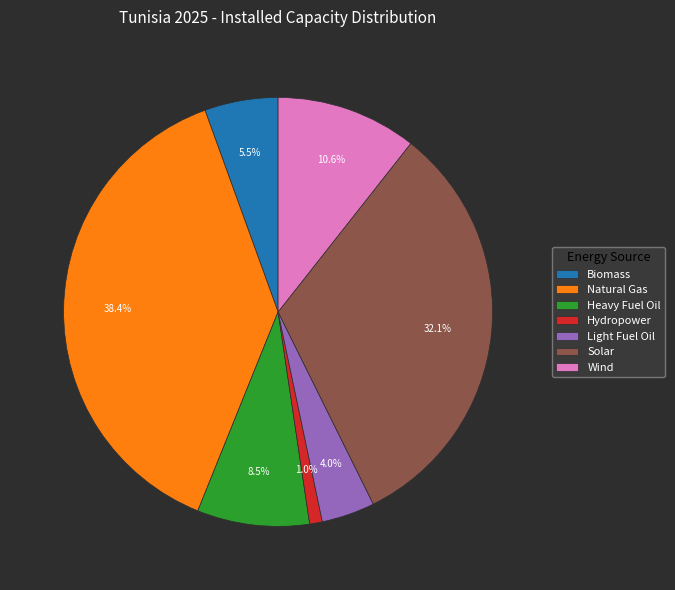

Is Heavy Fuel Oil the majority of the pie?

No